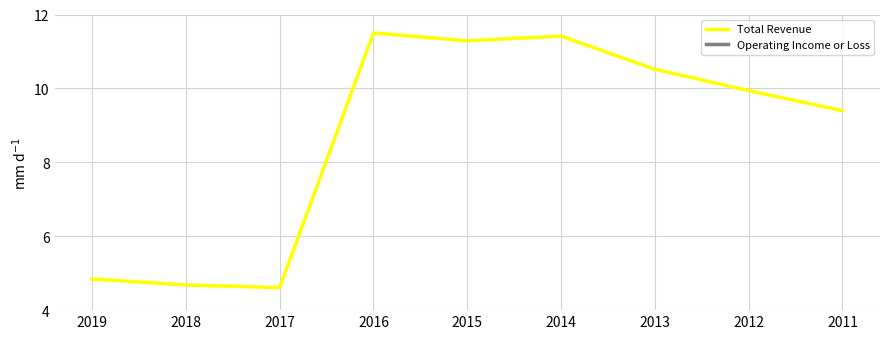

What are all the series names shown in the legend?

Total Revenue, Operating Income or Loss